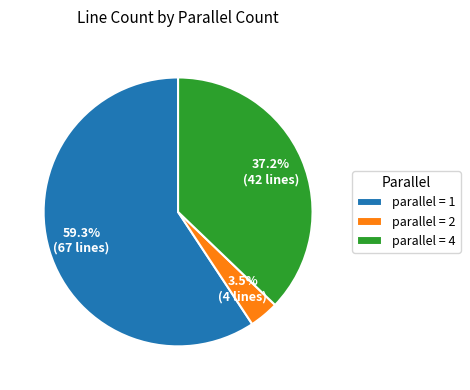

How many slices are in this pie chart?

3